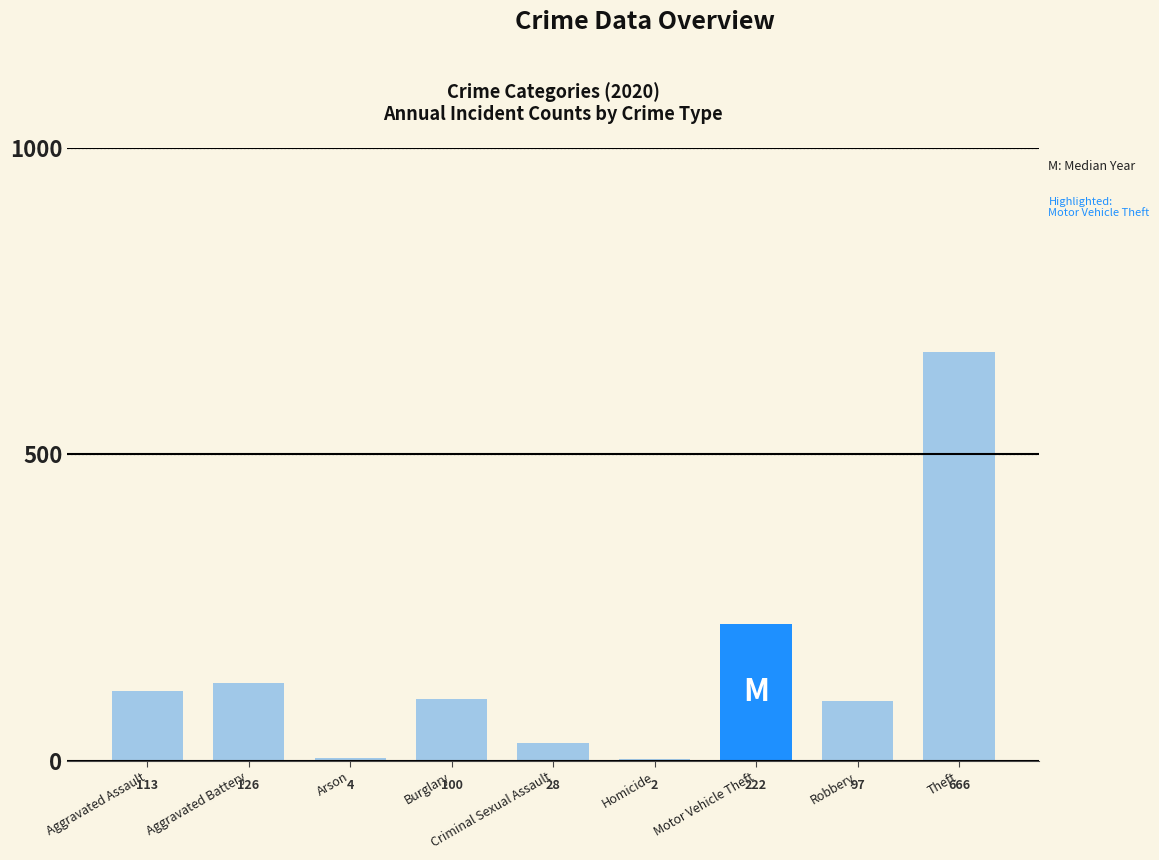

How many distinct data groups are displayed?

1